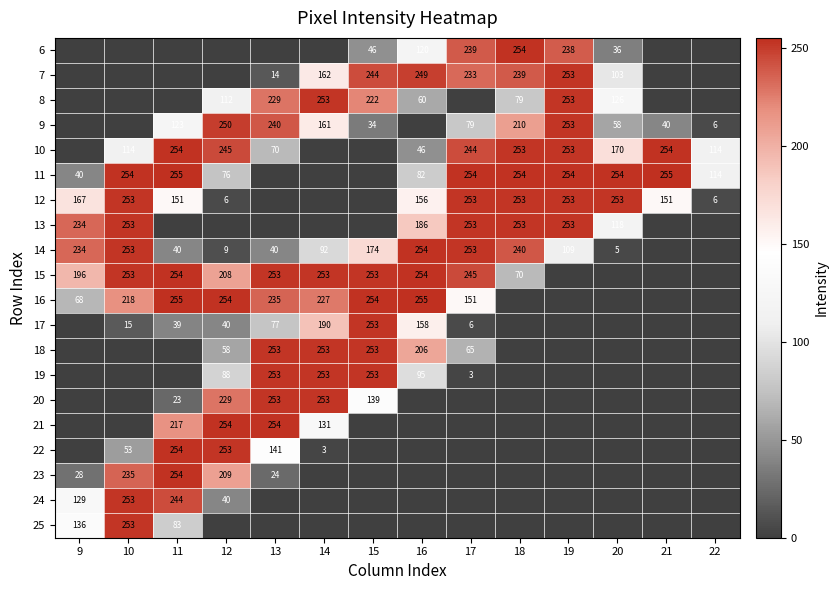

Is it true that 14 equals 161 at 9?

False